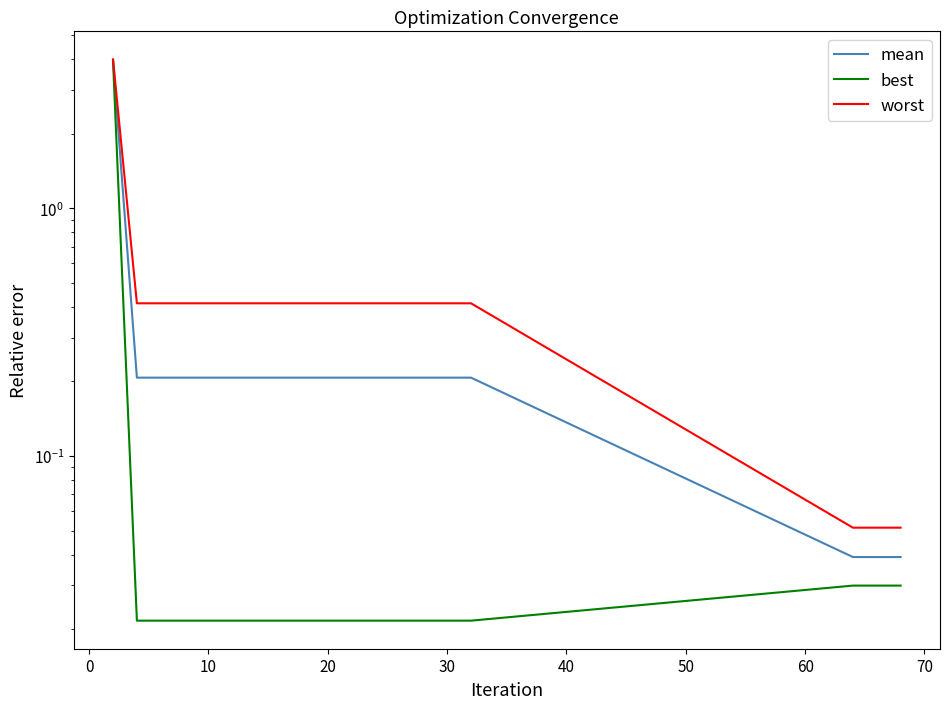

What is the sum of all best values?

4.4